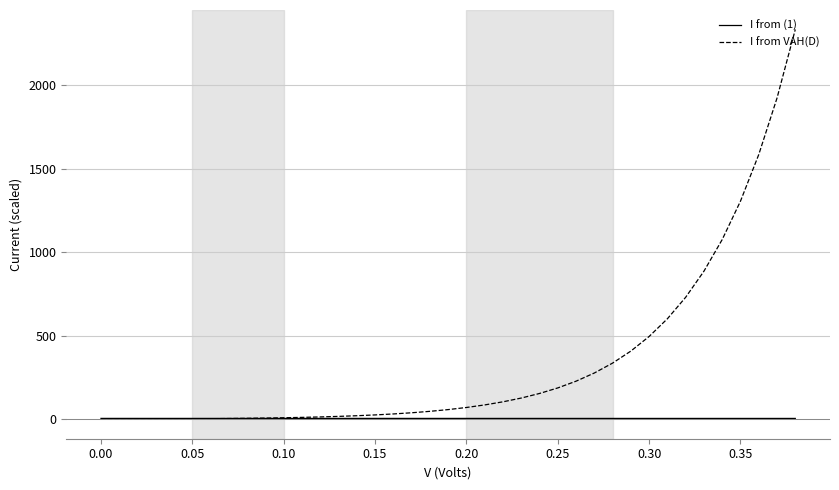

Does the chart display data point markers on the line(s)?

No